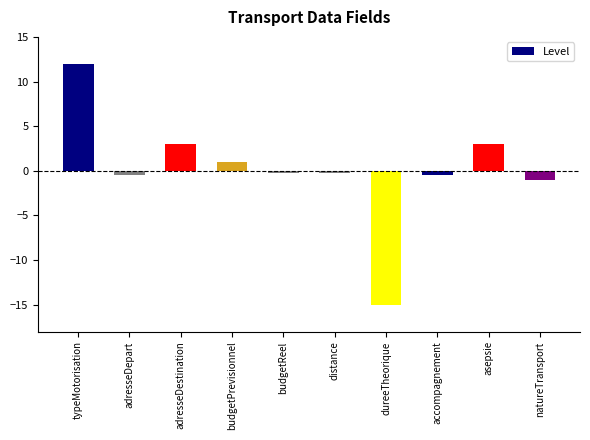

What is the difference between the maximum and minimum values?

27.0